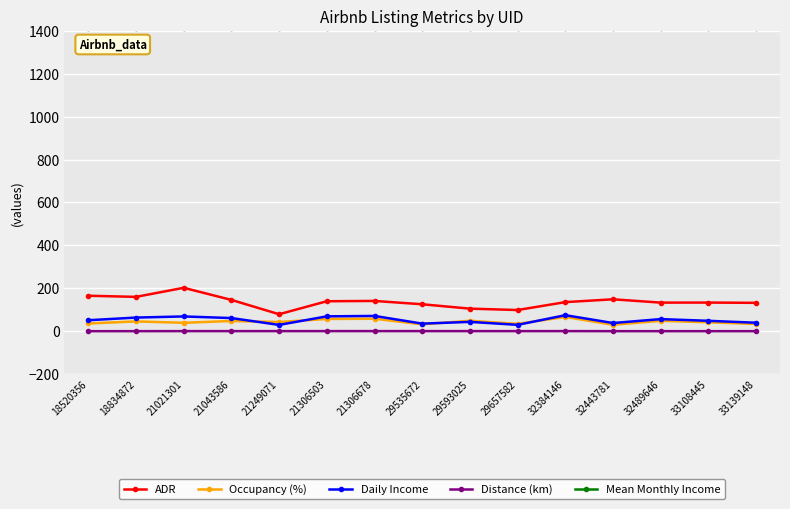

The value of ADR at 21043586 is 203.8. True or false?

False